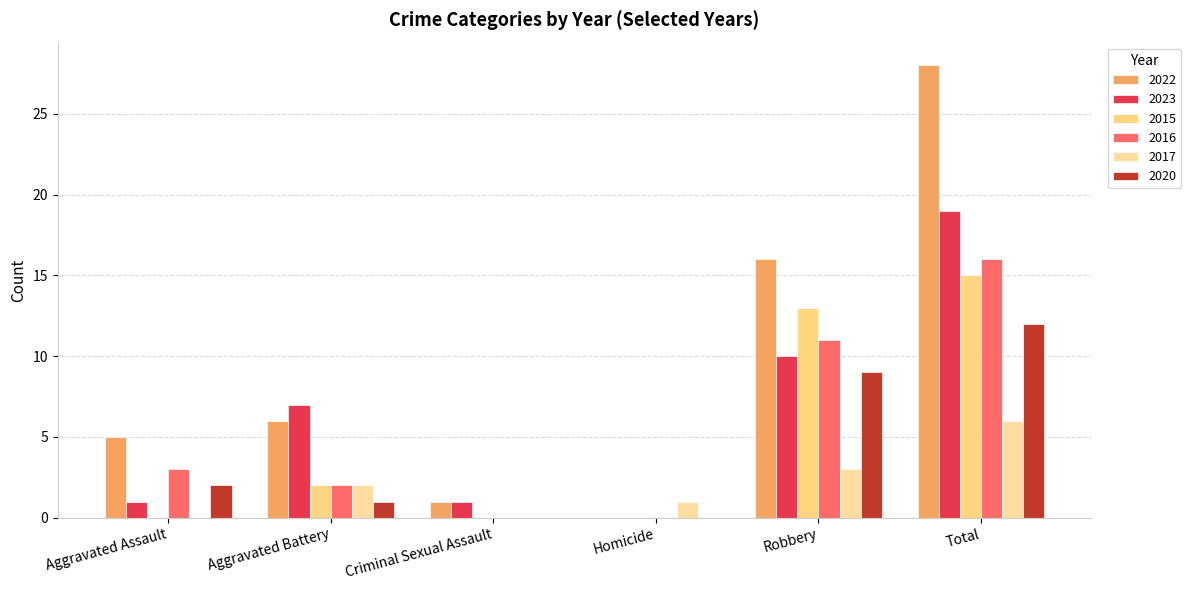

Reading left to right, extract all data points from this chart.

2022: Aggravated Assault=5	Aggravated Battery=6	Criminal Sexual Assault=1	Homicide=0	Robbery=16	Total=28
2023: Aggravated Assault=1	Aggravated Battery=7	Criminal Sexual Assault=1	Homicide=0	Robbery=10	Total=19
2015: Aggravated Assault=0	Aggravated Battery=2	Criminal Sexual Assault=0	Homicide=0	Robbery=13	Total=15
2016: Aggravated Assault=3	Aggravated Battery=2	Criminal Sexual Assault=0	Homicide=0	Robbery=11	Total=16
2017: Aggravated Assault=0	Aggravated Battery=2	Criminal Sexual Assault=0	Homicide=1	Robbery=3	Total=6
2020: Aggravated Assault=2	Aggravated Battery=1	Criminal Sexual Assault=0	Homicide=0	Robbery=9	Total=12